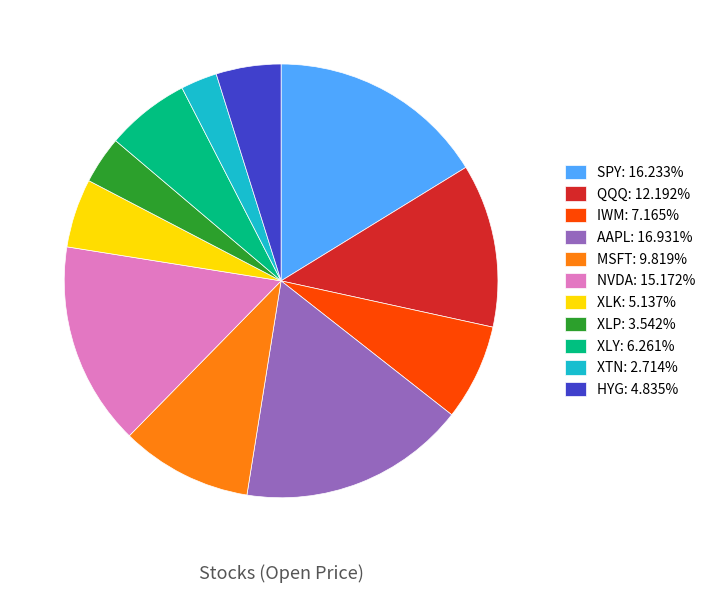

True or false: HYG accounts for 5% of the total.

True